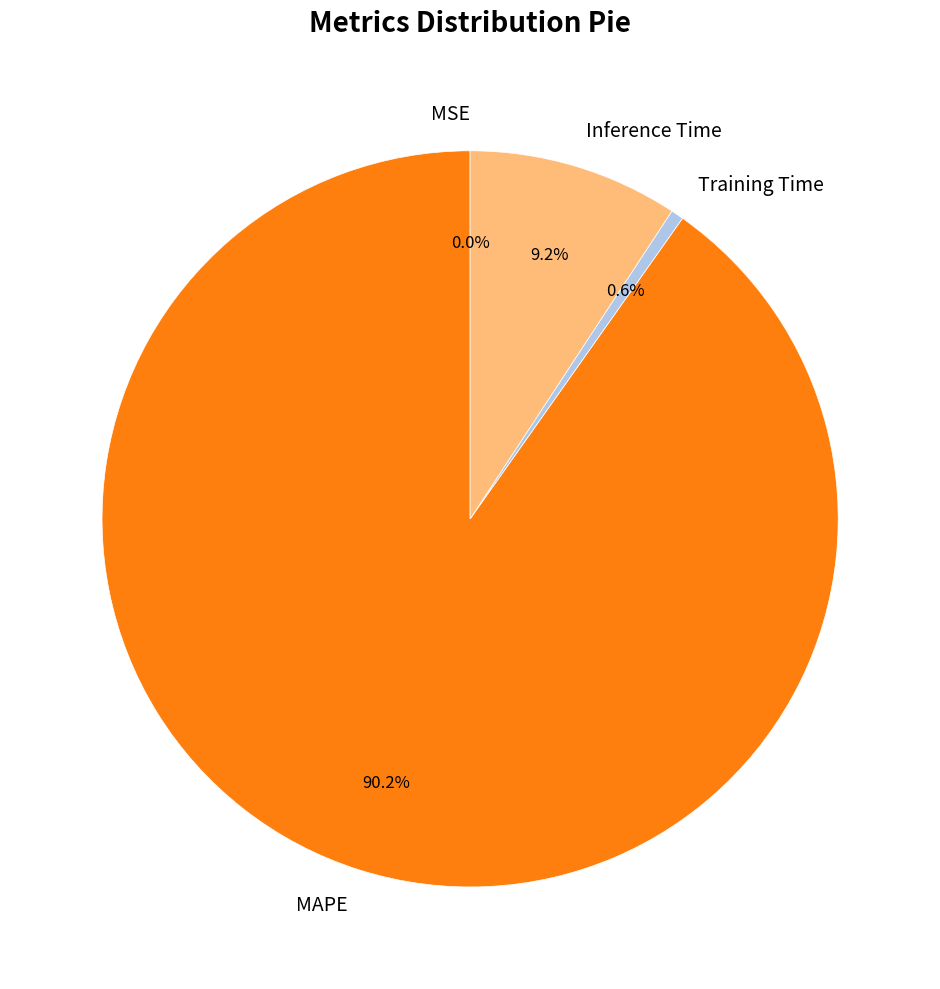

What is the majority slice?

MAPE